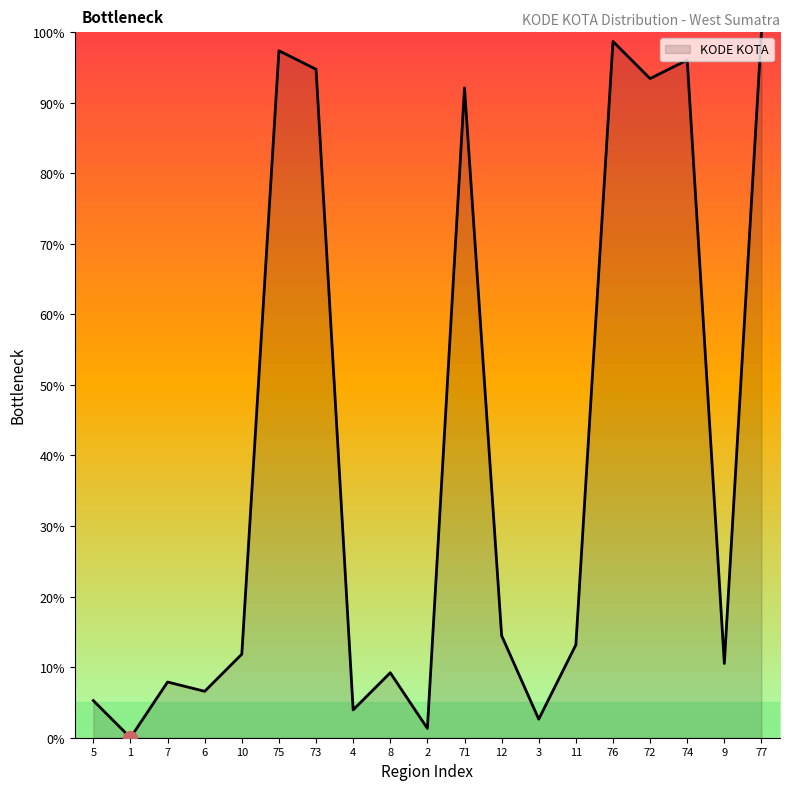

What is the difference between the values at 11 and 76?

85.5